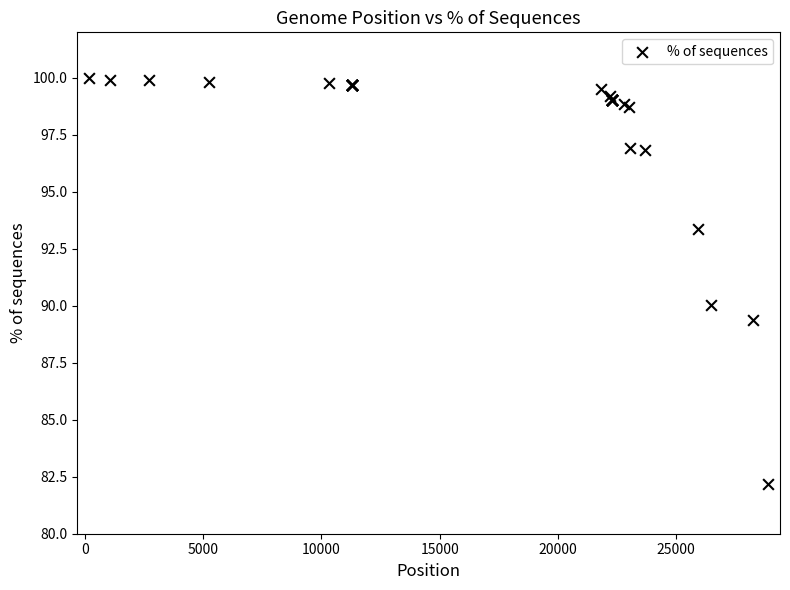

What Y value in the scatter plot is closest to 91?

90.0